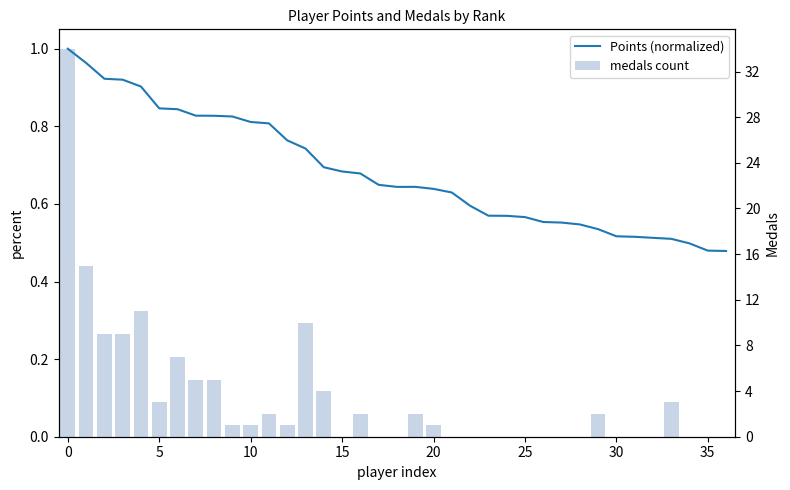

Is it true that medals count equals -19.5 at 18?

False